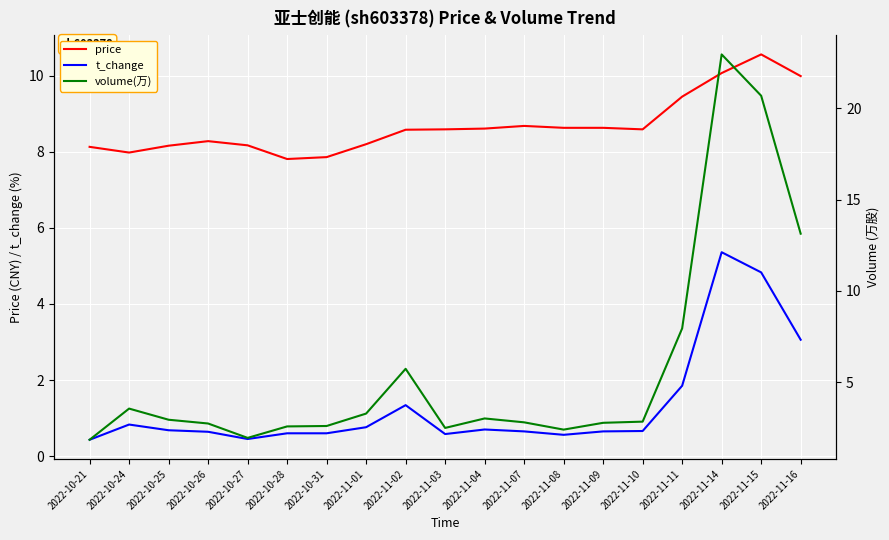

What position from the right is 2022-11-11?

4